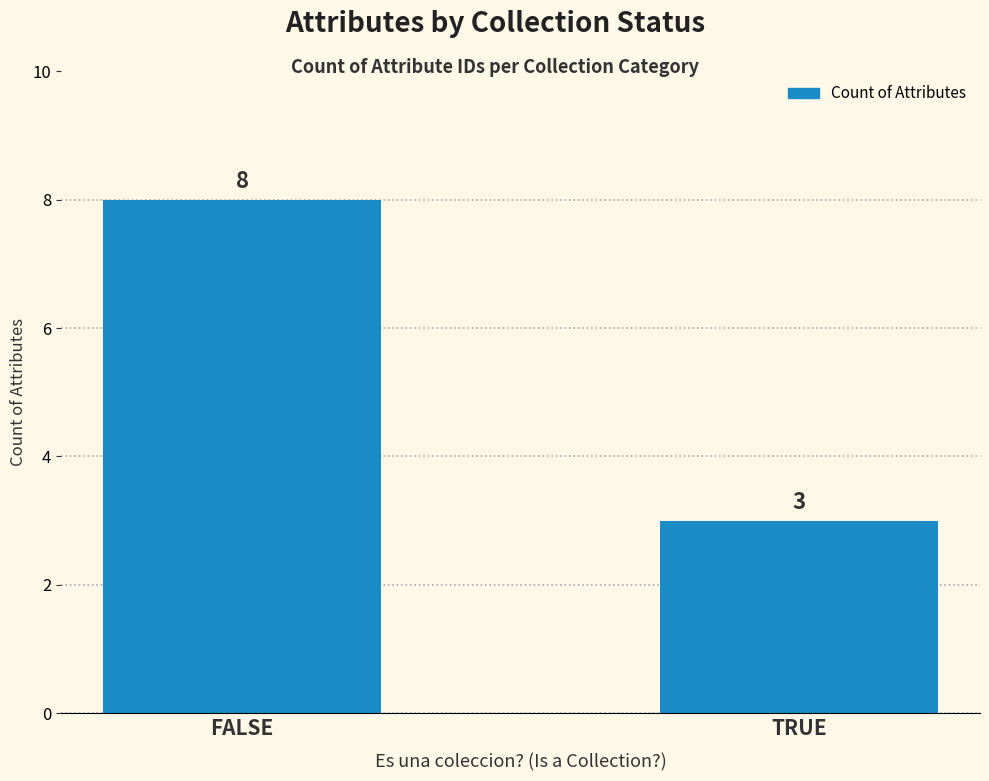

Rank the categories by value from highest to lowest.

FALSE, TRUE